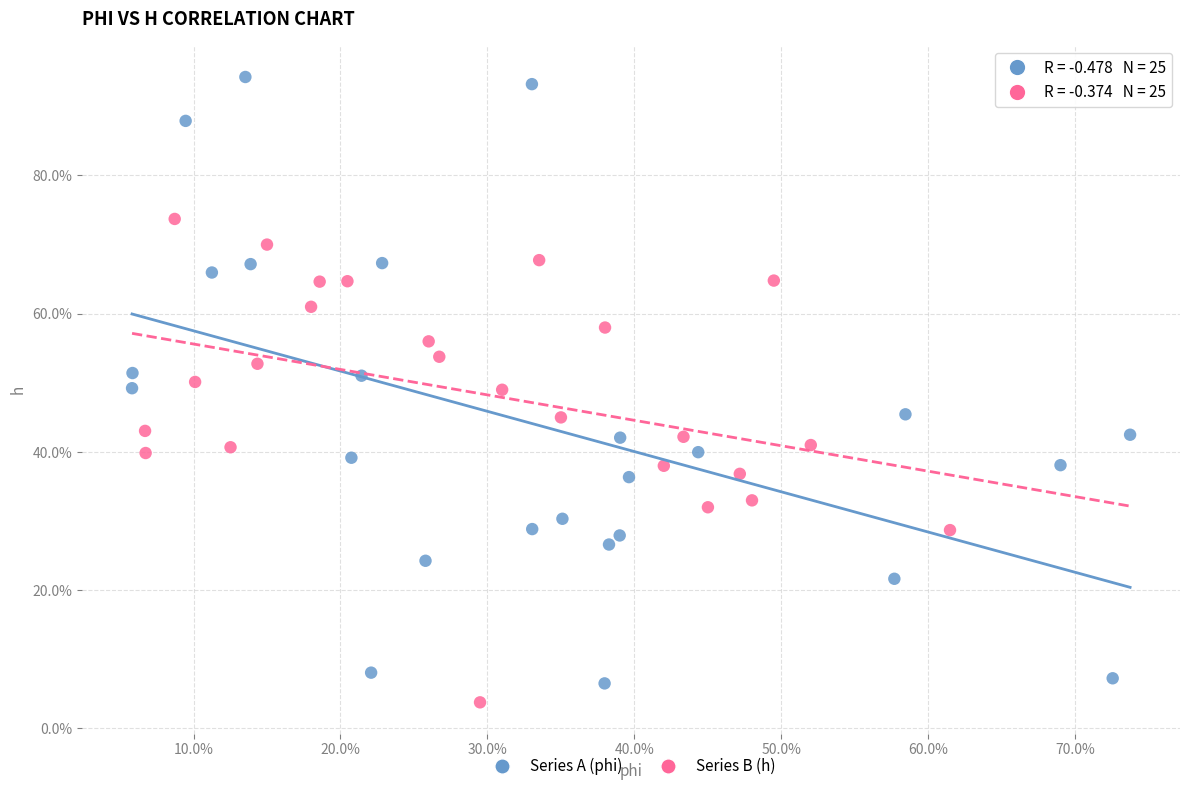

Which series reaches the maximum Y coordinate?

Series A (phi)